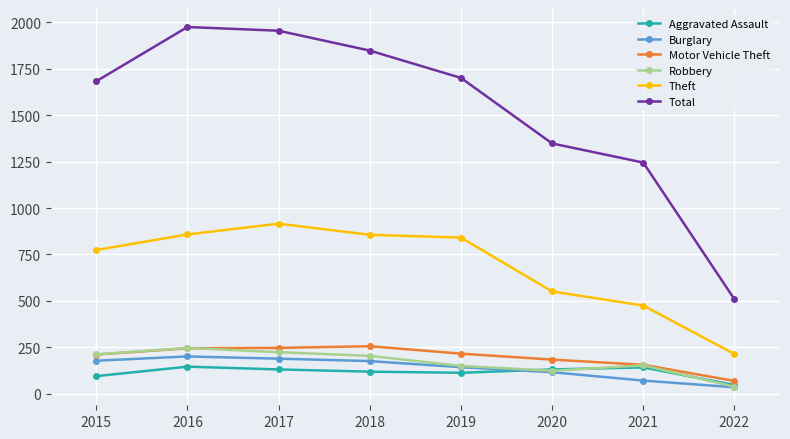

Is it true that Robbery equals 150 at 2019?

True